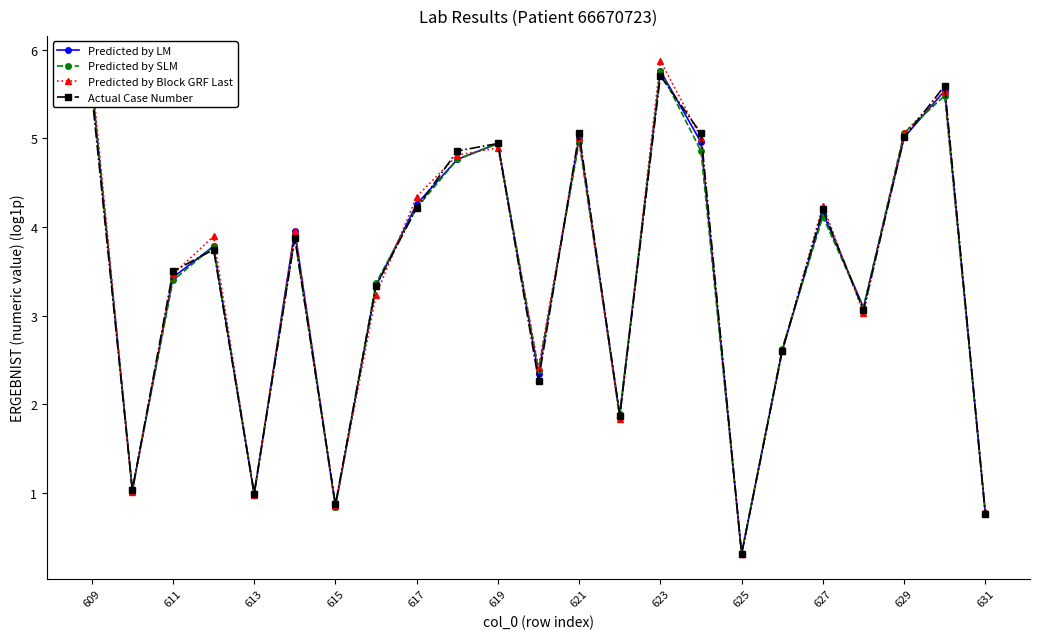

What is the value of the Predicted by Block GRF Last point at the 18th from the left?

2.6